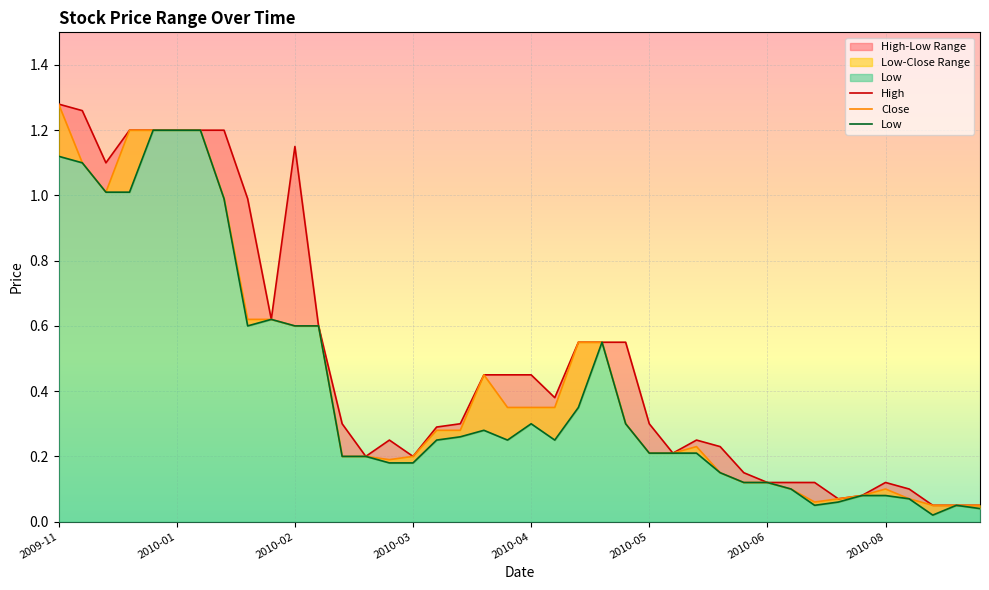

Is the value of Close at 2010-04-26 greater than the value of Low at 2010-04-19?

Yes